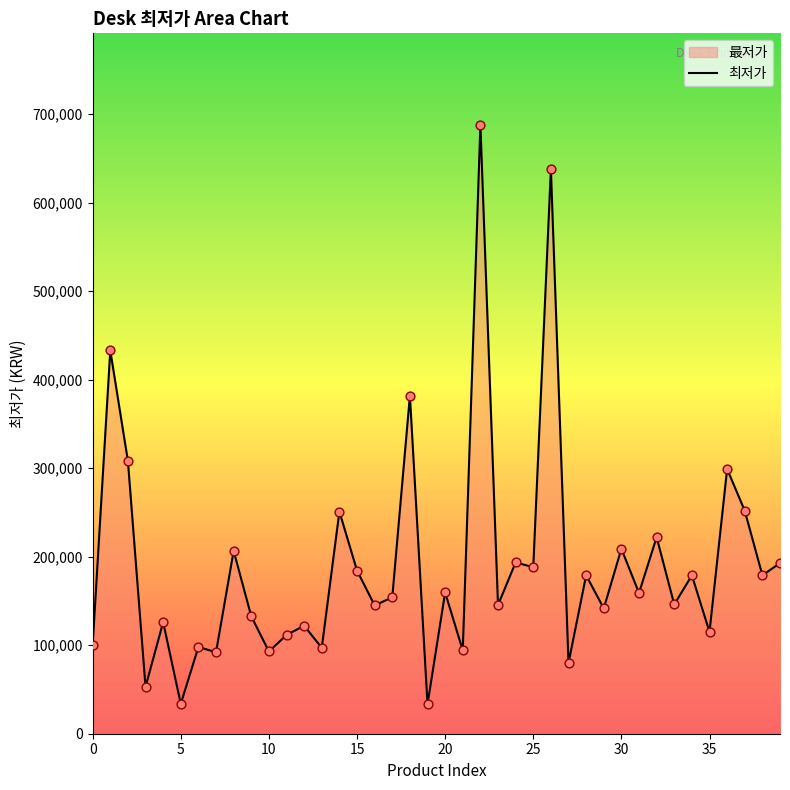

Which has a higher value, 10 or 35?

35